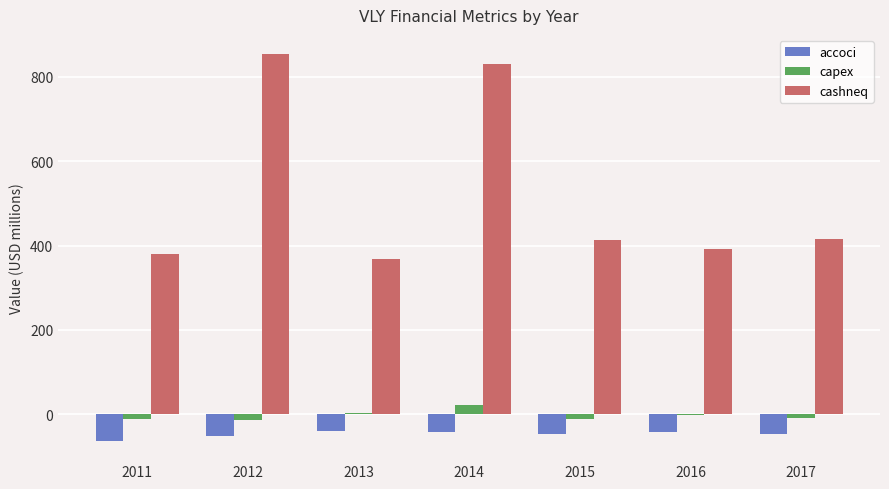

Count the number of data series in this chart.

3